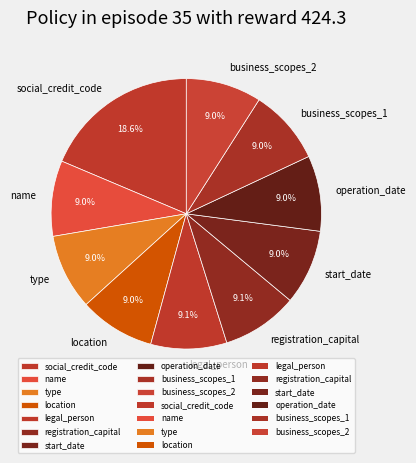

Does any single category account for the majority?

No